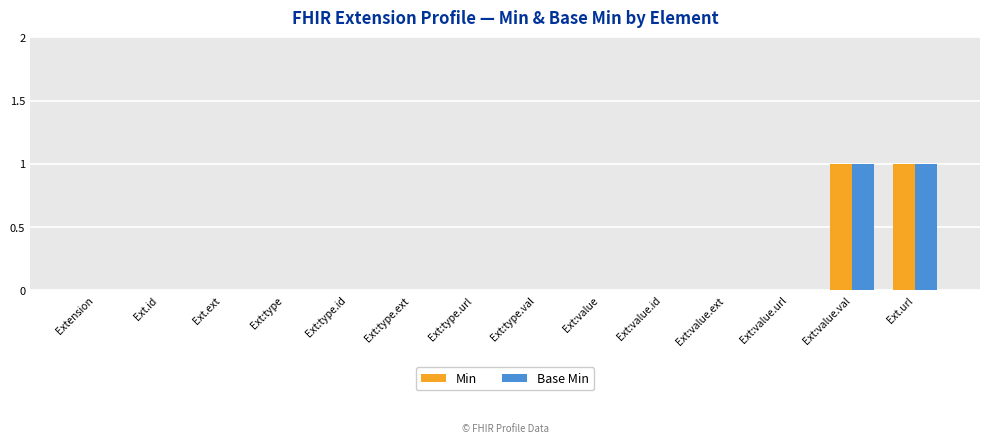

What is the maximum value shown in the chart?

1